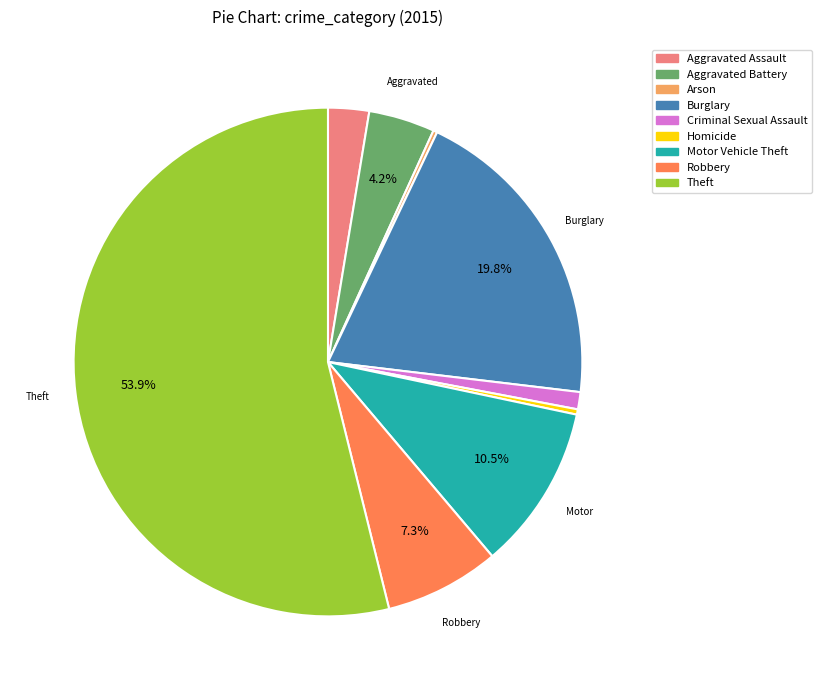

True or false: Robbery accounts for 7% of the total.

True